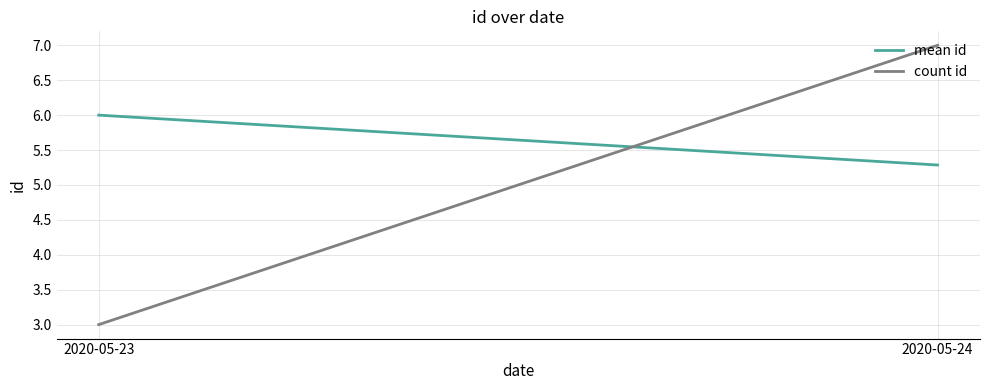

What is the minimum value for mean id?

5.3